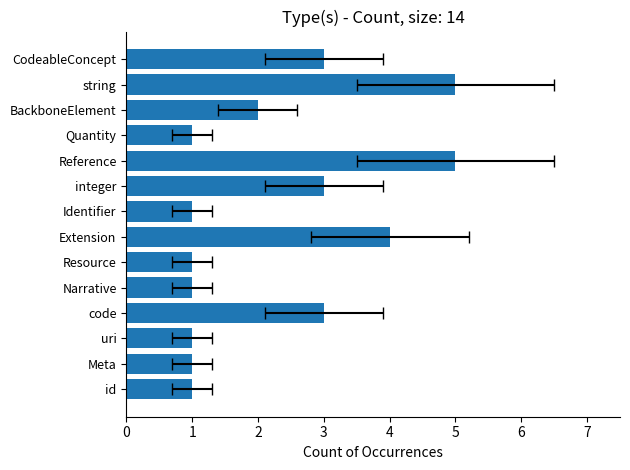

Where does the data first go above 2?

code